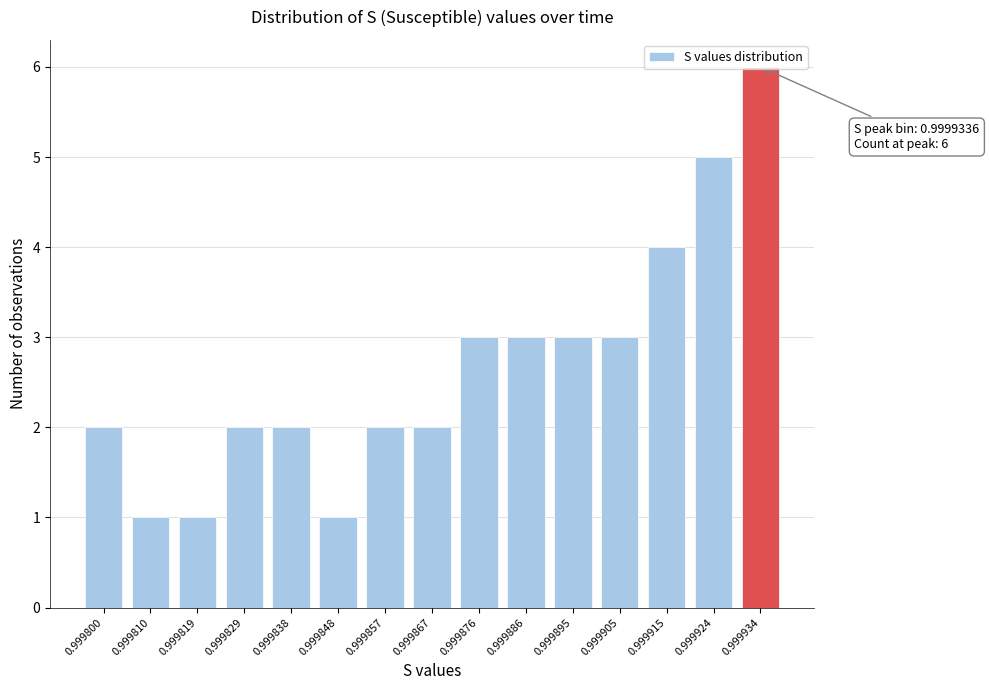

What is the value of the 15th bar from the left?

6